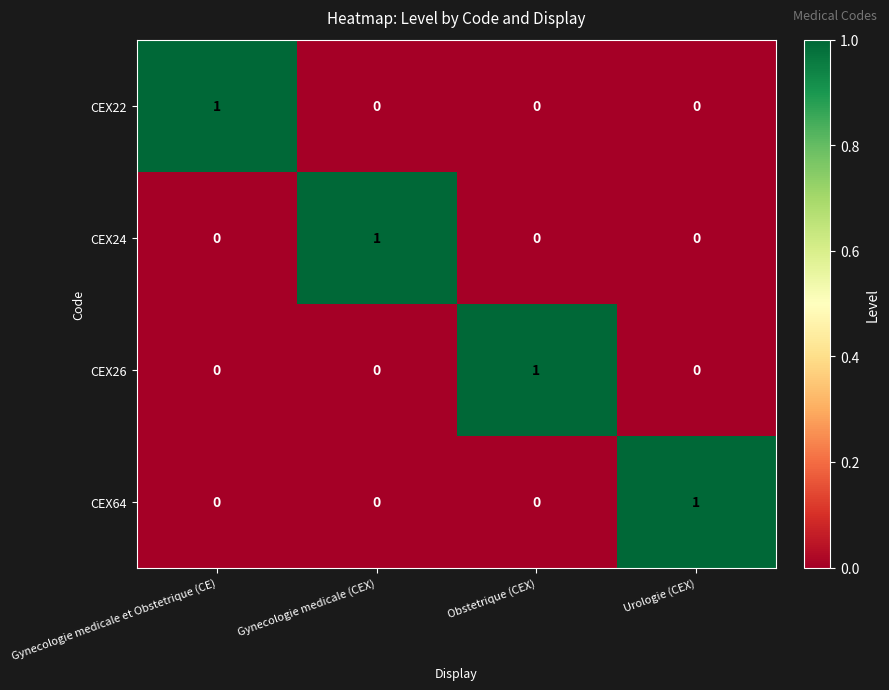

How many CEX26 values are between 0 and 1?

4